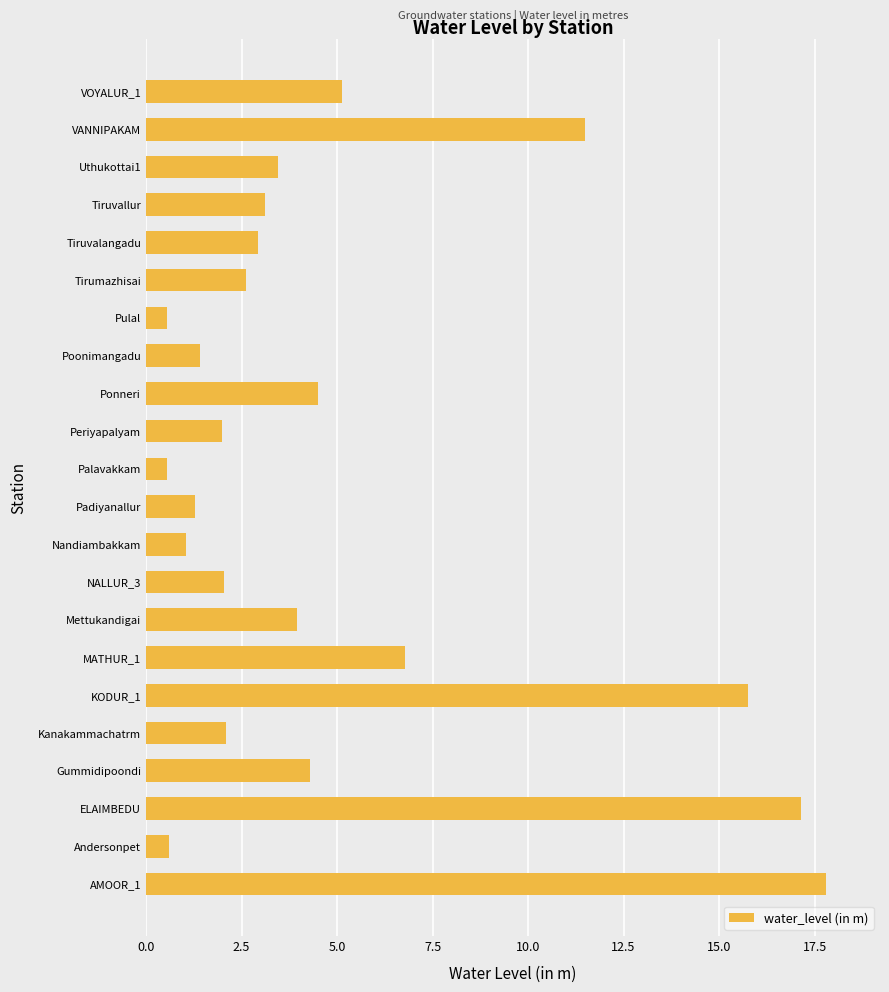

What is the difference between the values at Nandiambakkam and Ponneri?

3.5